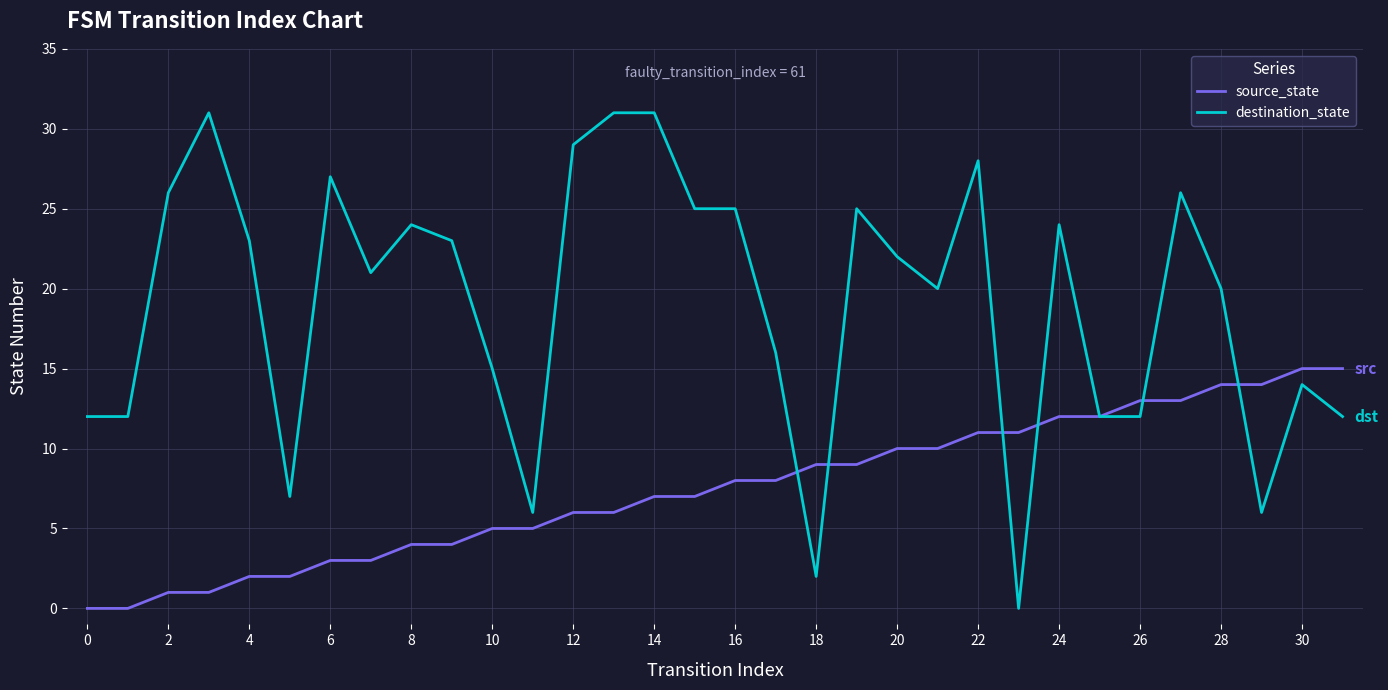

Which series ends up on top after the final intersection of destination_state and source_state?

source_state